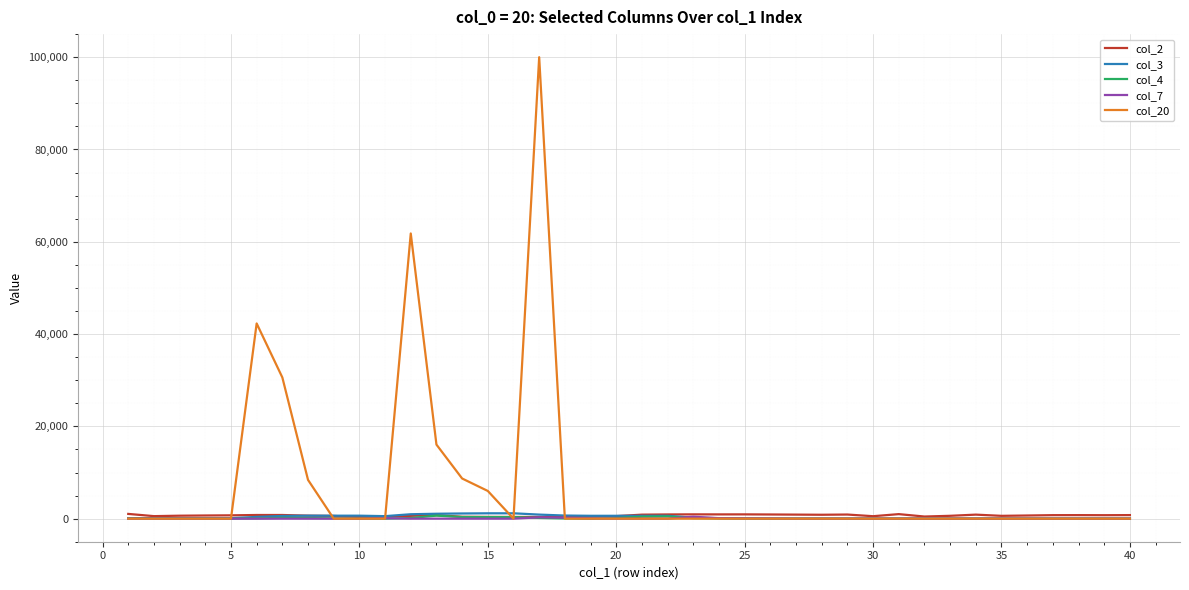

What is the maximum value shown in the chart?

100000